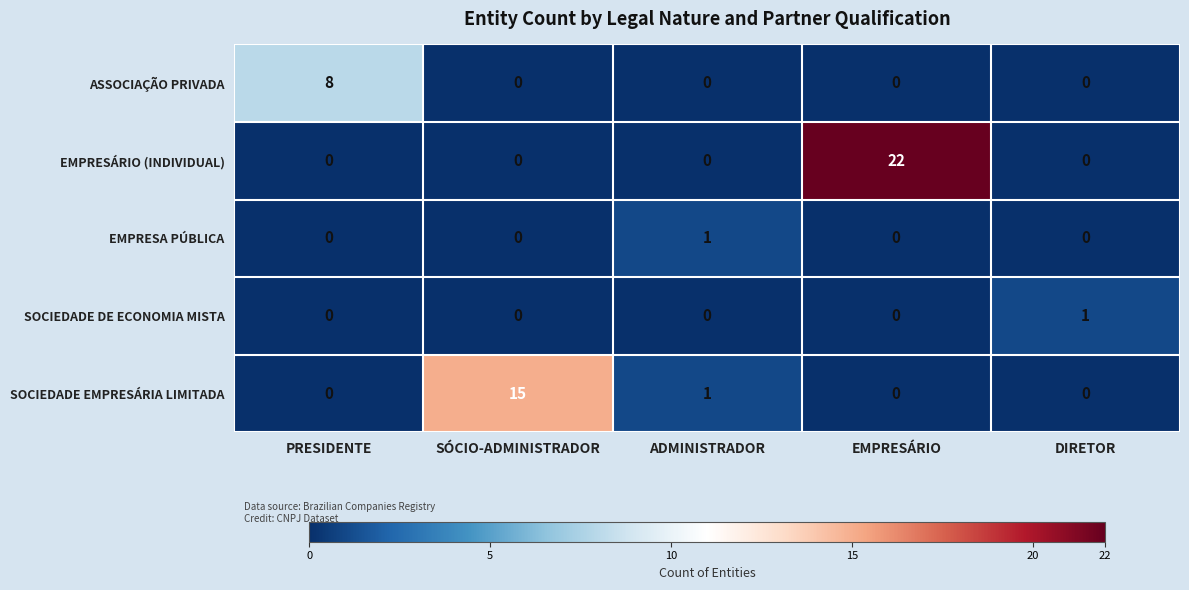

At which label does SOCIEDADE DE ECONOMIA MISTA reach its peak?

DIRETOR